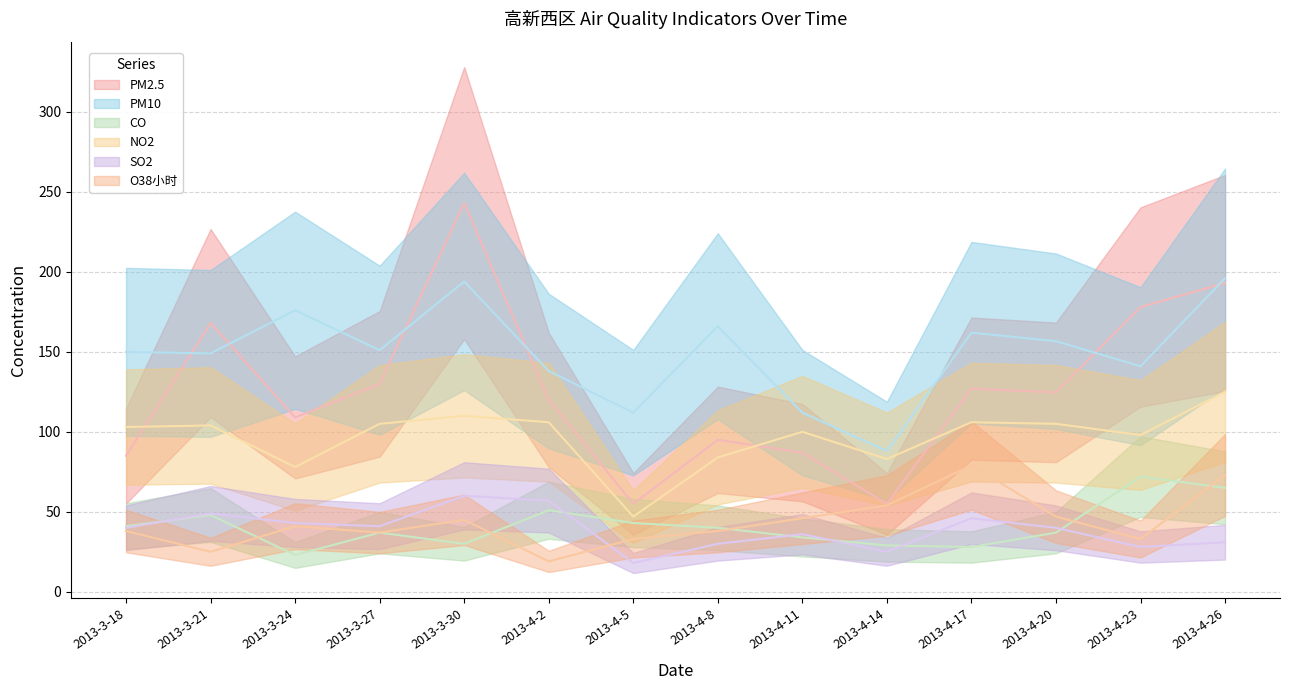

What is the sum of all CO values?

578.0